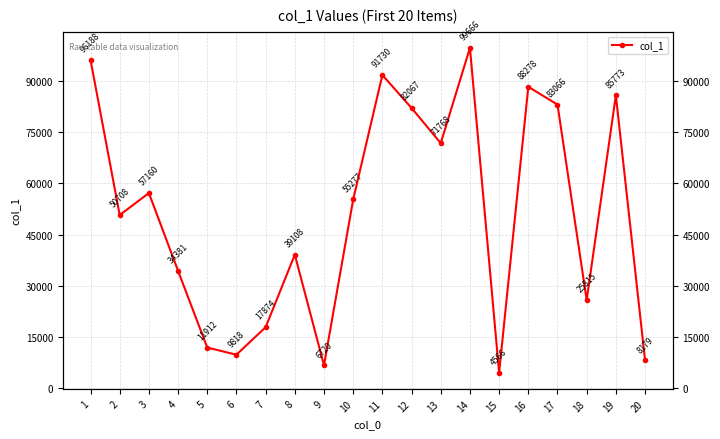

Between 16 and 9, which is larger?

16